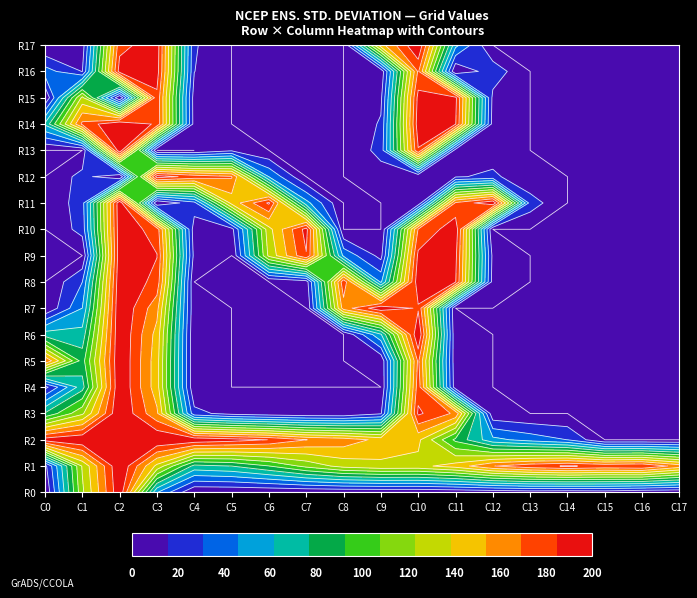

At how many categories does at least one series exceed 83?

18